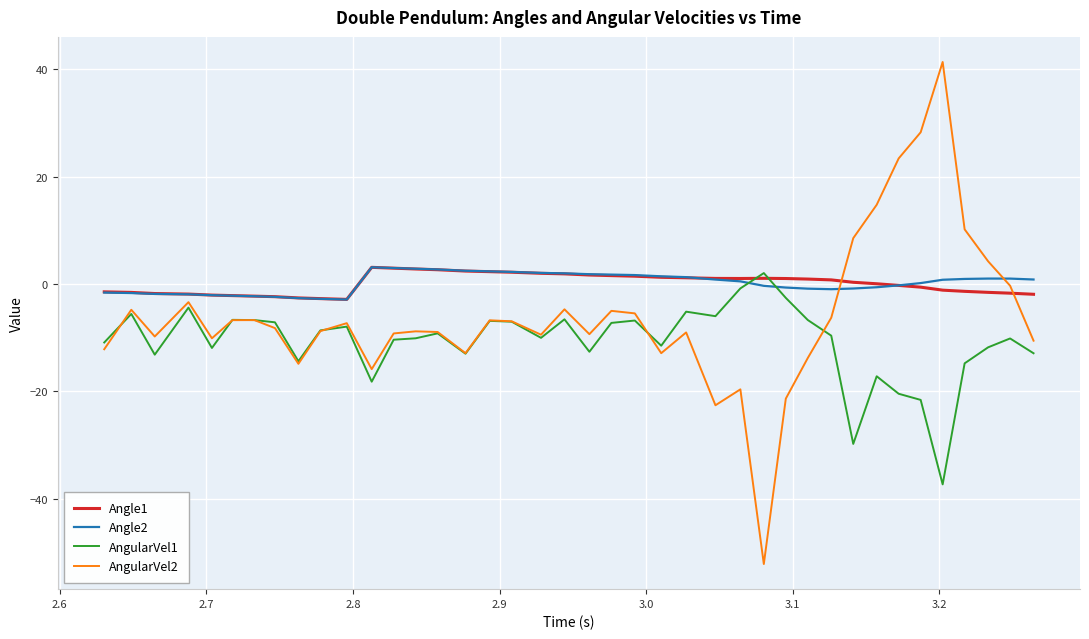

Which series has the widest spread of values?

AngularVel2